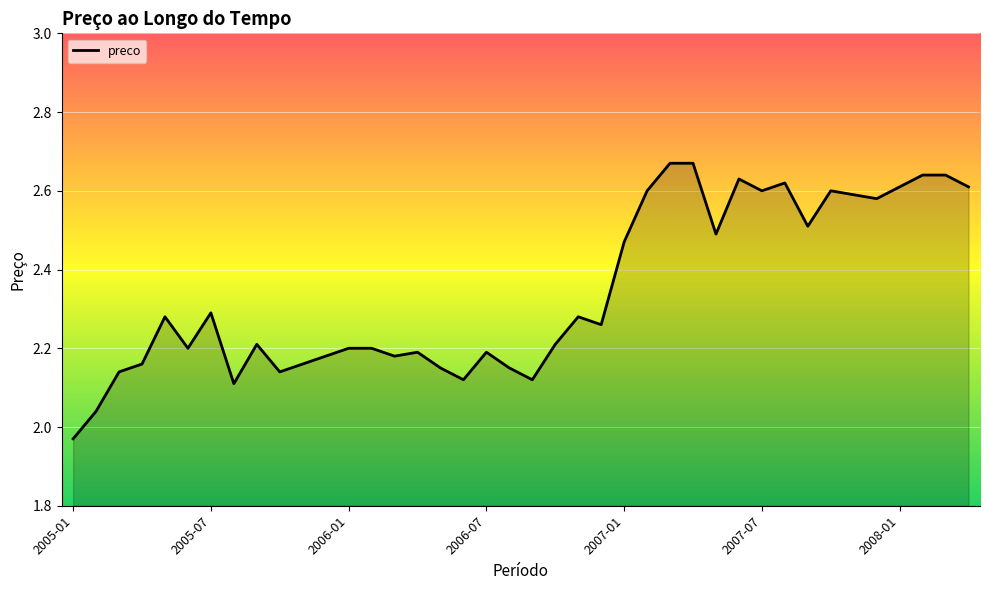

What is the difference between the maximum and minimum values?

0.7